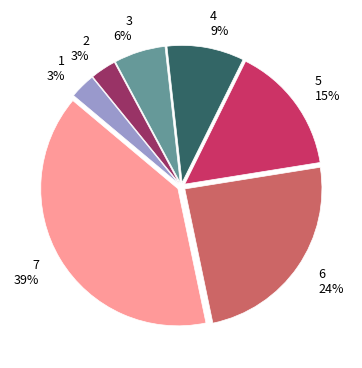

To the nearest percent, what is the difference between the largest and smallest slice percentages?

36%